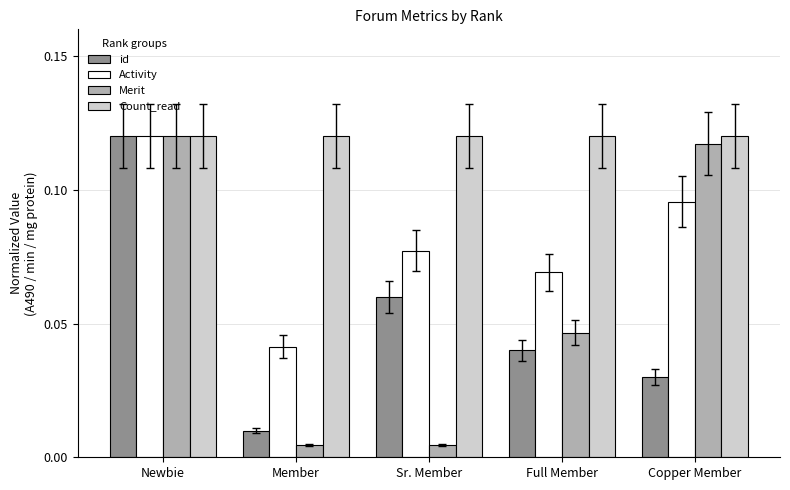

The Merit series shows 0.2 at Newbie. True or false?

False